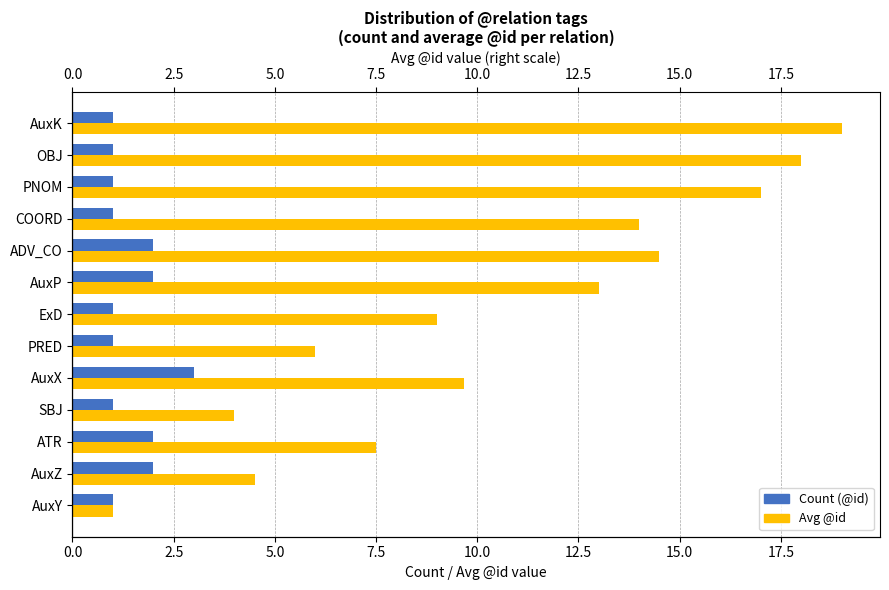

At ATR, list the series in order from smallest to largest.

Count (@id), Avg @id